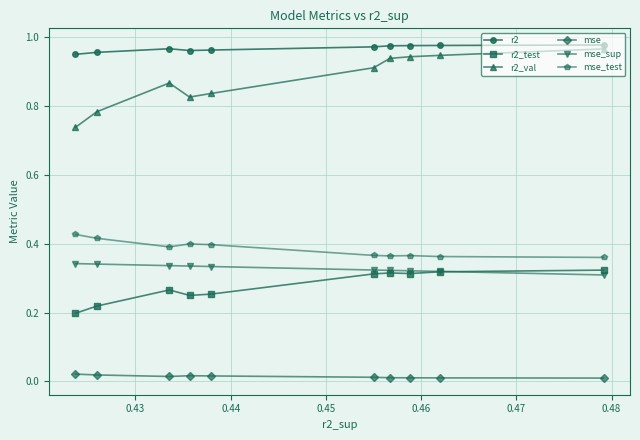

How many mse_test values are between 0 and 1?

10